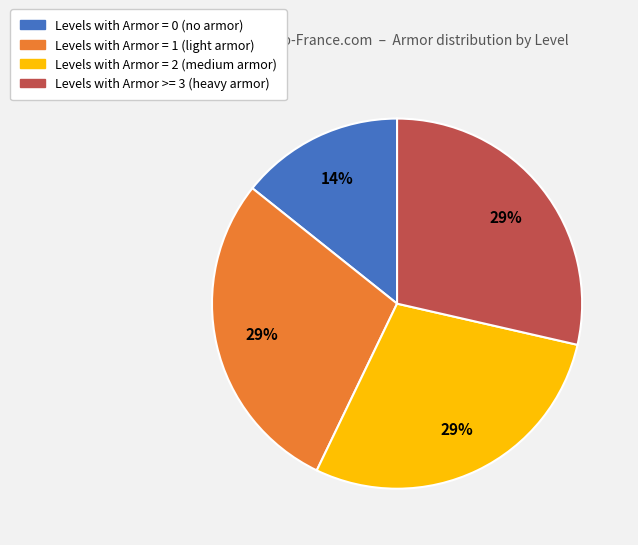

How many segments does this pie chart have?

4